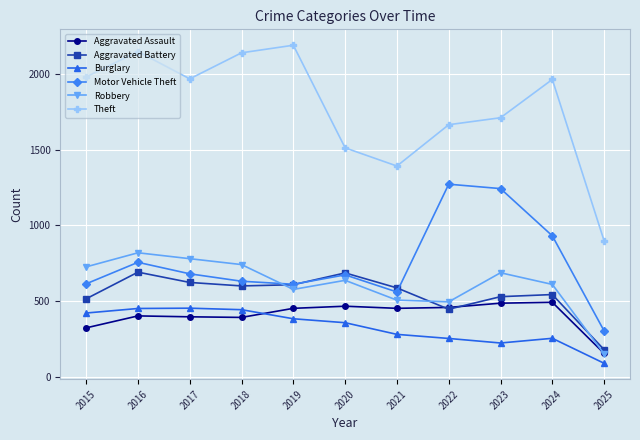

What is the value of the Motor Vehicle Theft point at the 5th from the left?

611